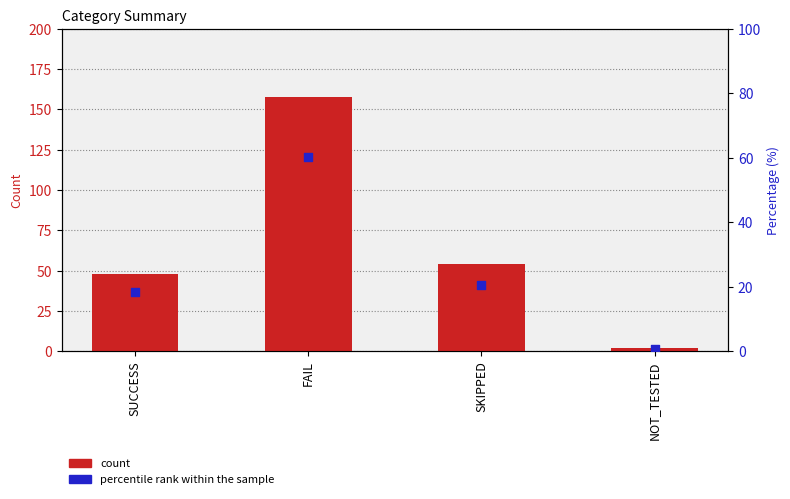

At how many categories does at least one series exceed 80?

1